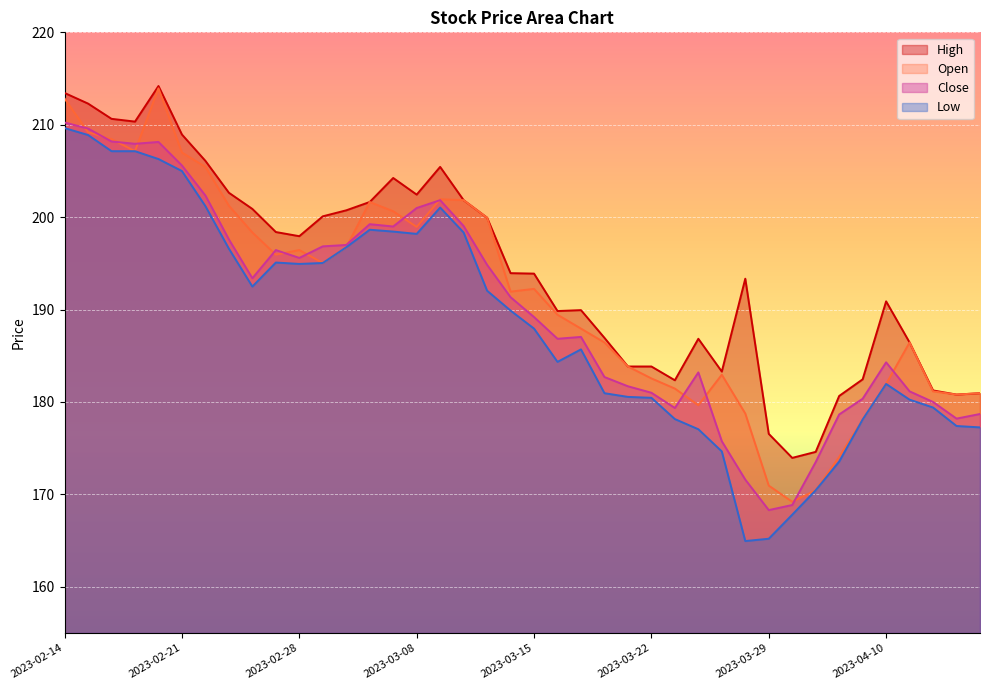

What is the highest value of the Low series?

209.6